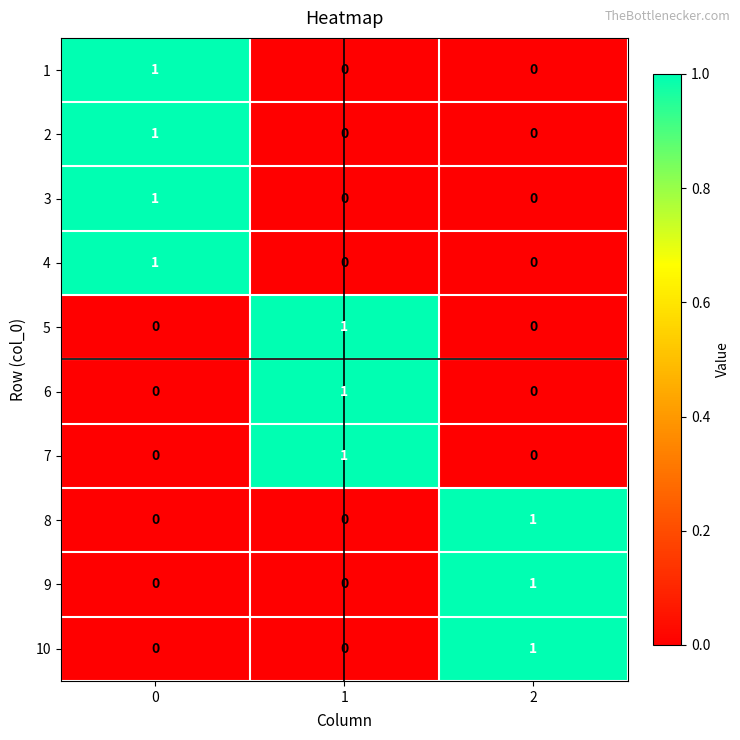

True or false: 8 has a value of 0 at 0.

True